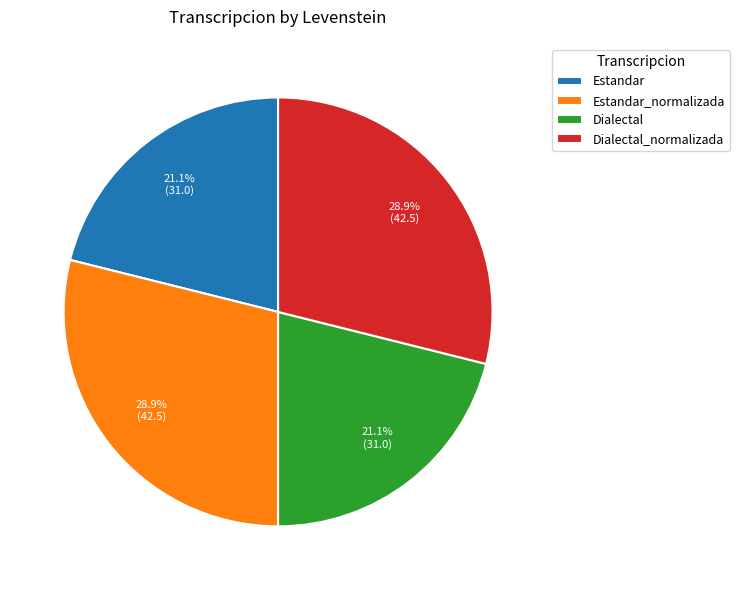

Is Estandar the majority of the pie?

No